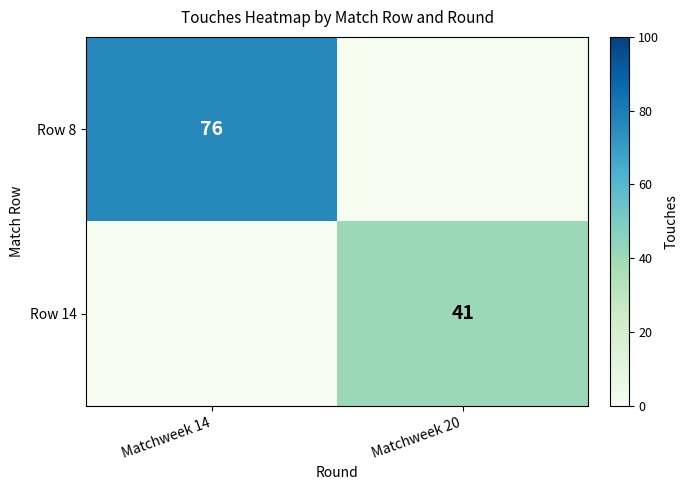

The Row 8 series shows 76 at Matchweek 14. True or false?

True